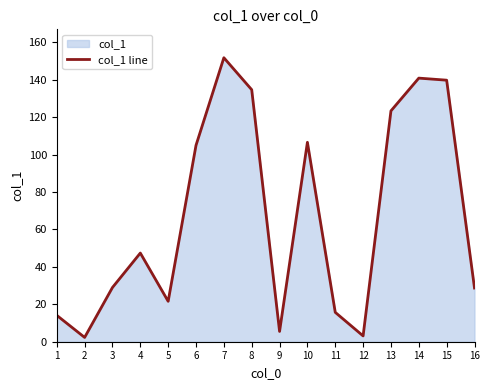

Reading right to left, what are all the values shown in this chart?

28.7	139.8	140.9	123.4	3.1	15.7	106.6	5.5	134.7	151.8	105.0	21.6	47.4	29.0	2.3	14.1